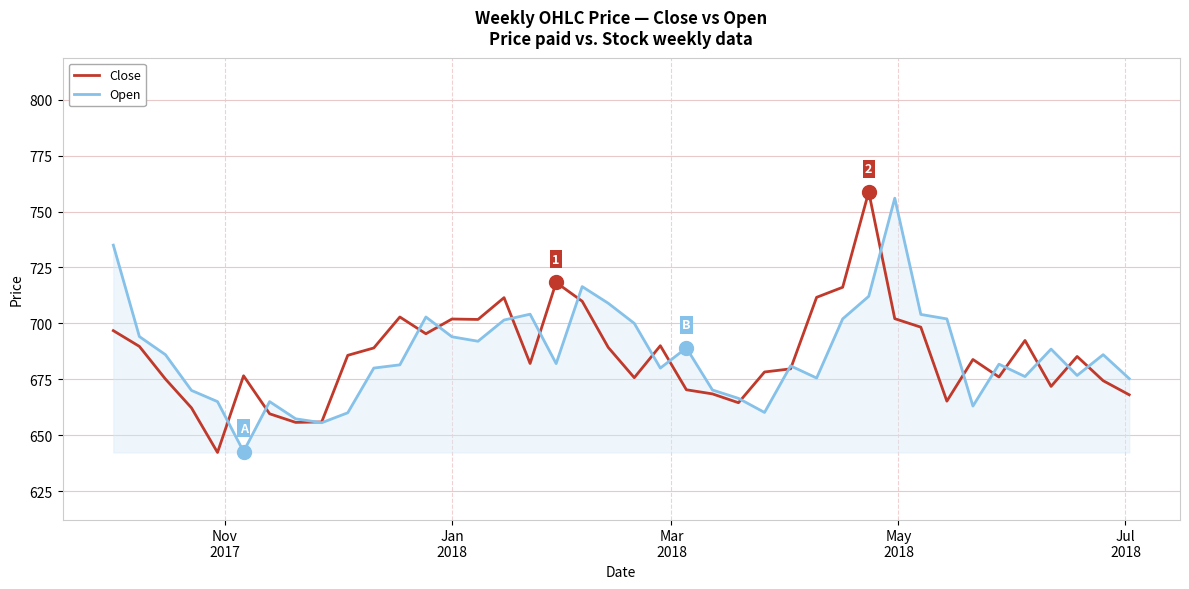

In Open, how many points are lower than both neighbors (excluding endpoints)?

10